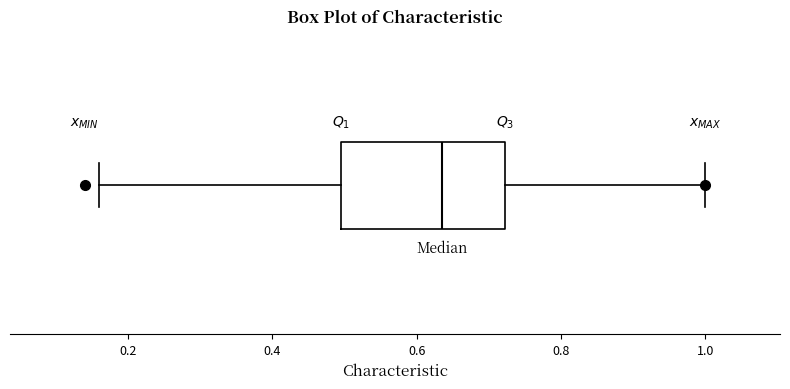

Where does the left whisker of the box end on the x-axis? The values are not printed on the chart, so give them approximately, as read against the axis.

0.16